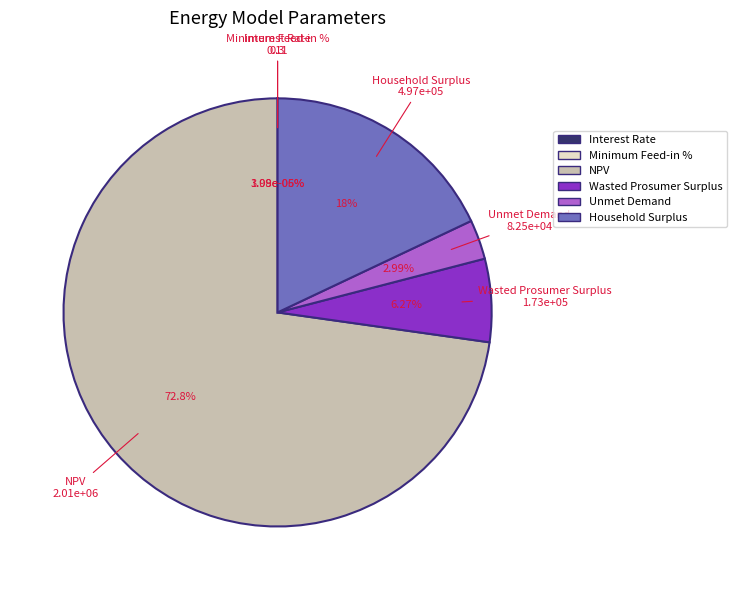

To the nearest percent, what is the difference between the Household Surplus and Wasted Prosumer Surplus slice percentages?

12%